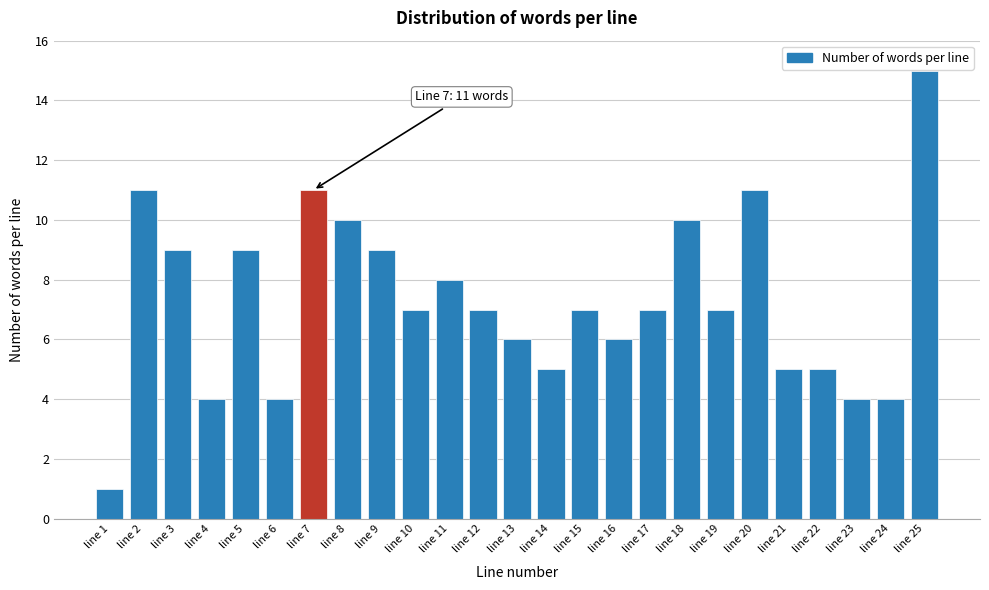

Reading right to left, list all the values displayed in this chart.

line 25=15	line 24=4	line 23=4	line 22=5	line 21=5	line 20=11	line 19=7	line 18=10	line 17=7	line 16=6	line 15=7	line 14=5	line 13=6	line 12=7	line 11=8	line 10=7	line 9=9	line 8=10	line 7=11	line 6=4	line 5=9	line 4=4	line 3=9	line 2=11	line 1=1